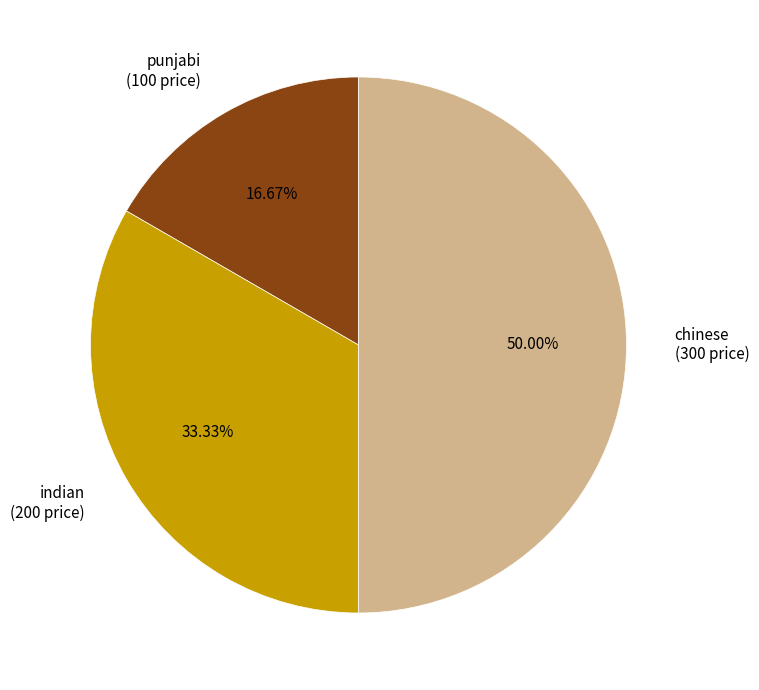

True or false: chinese accounts for 60% of the total.

False